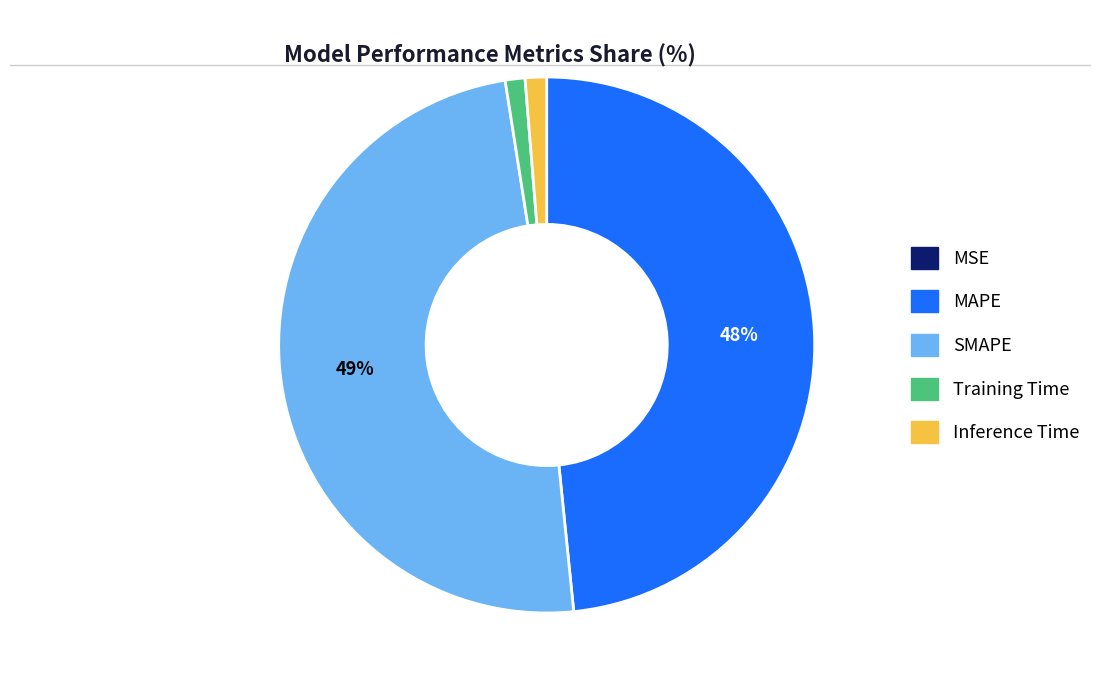

What is the largest slice in the pie chart?

SMAPE